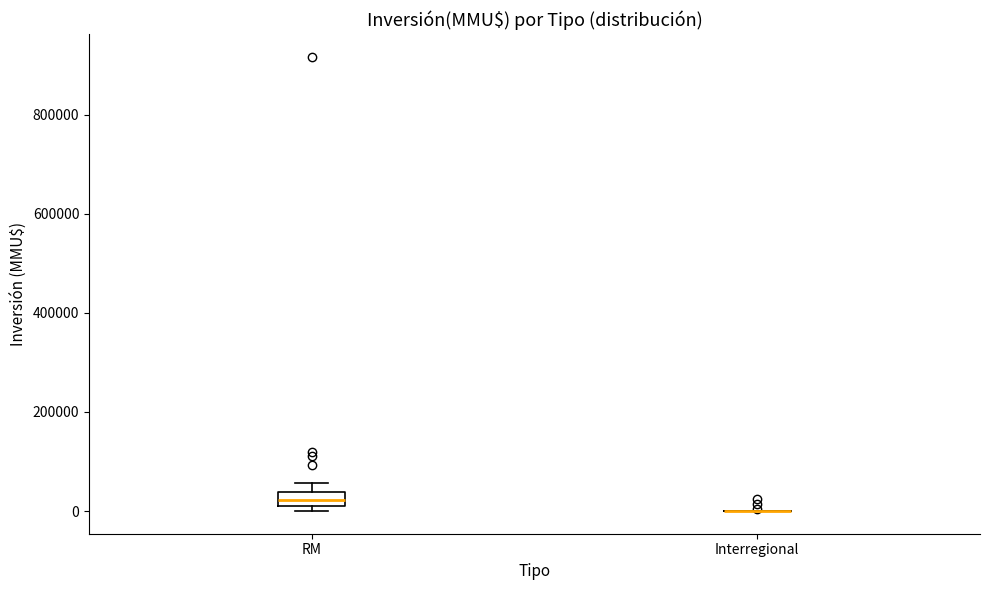

Where is the lower edge of the box for RM on the y-axis? The values are not printed on the chart, so give them approximately, as read against the axis.

20000